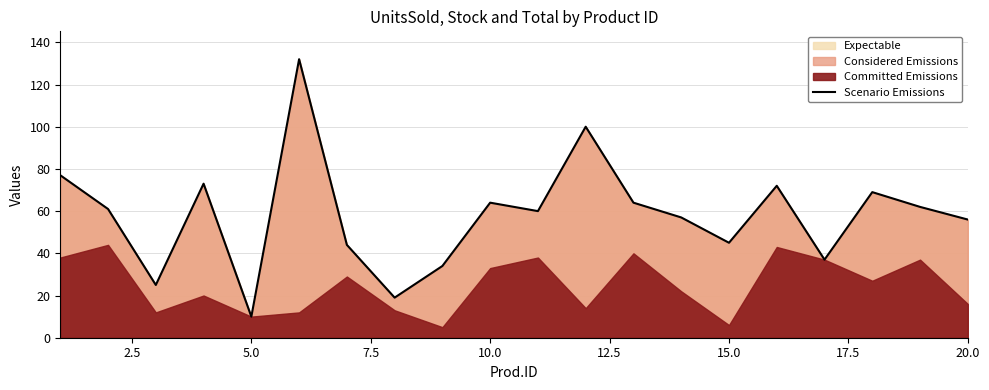

What is the minimum value for Scenario Emissions?

10